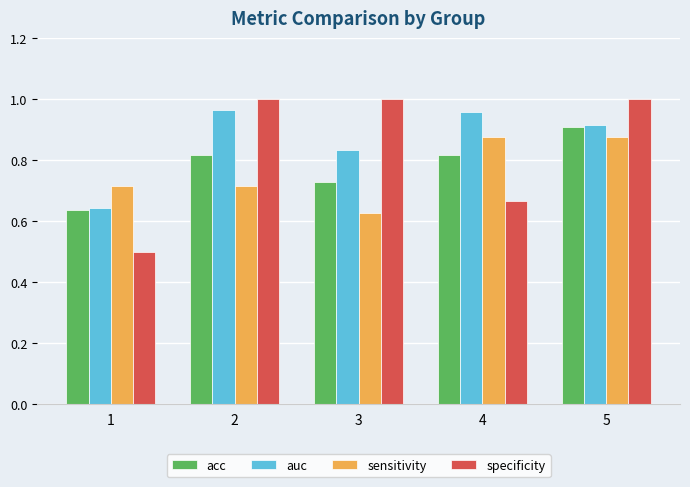

What is the total value across all series at 5?

3.7